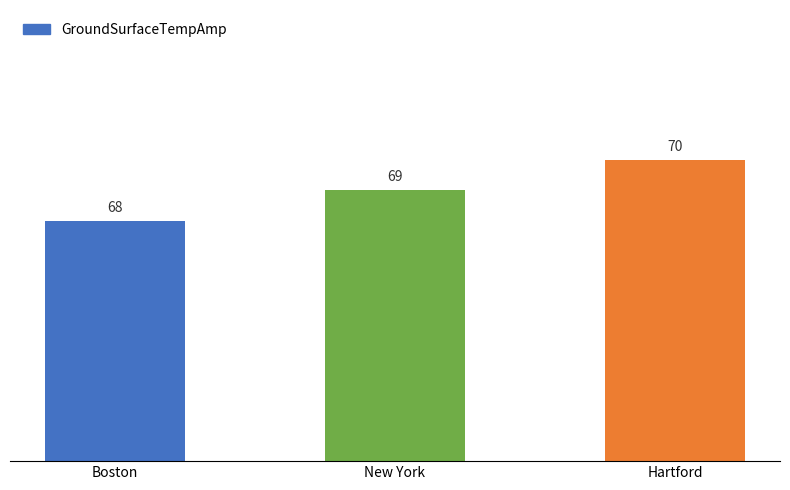

Is it true that the value at Boston is 90?

False